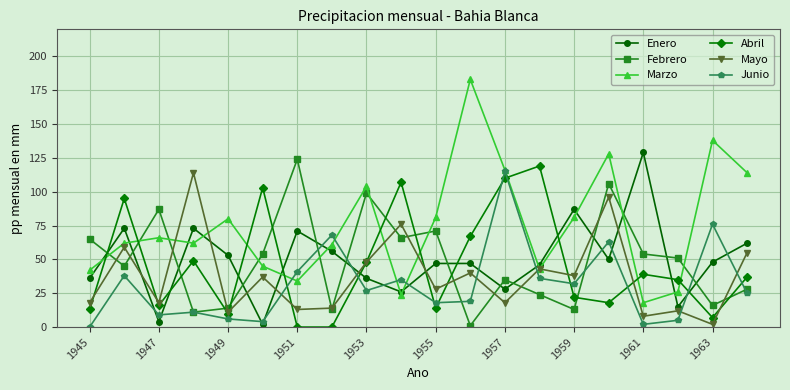

At how many categories does at least one series exceed 120?

5